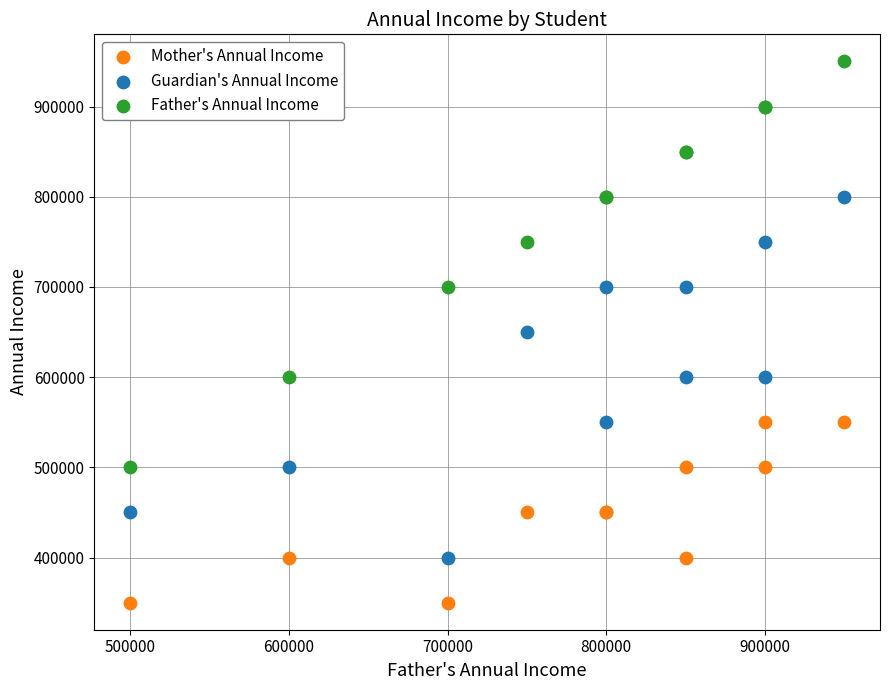

Which series has the widest spread of Y values?

Father's Annual Income